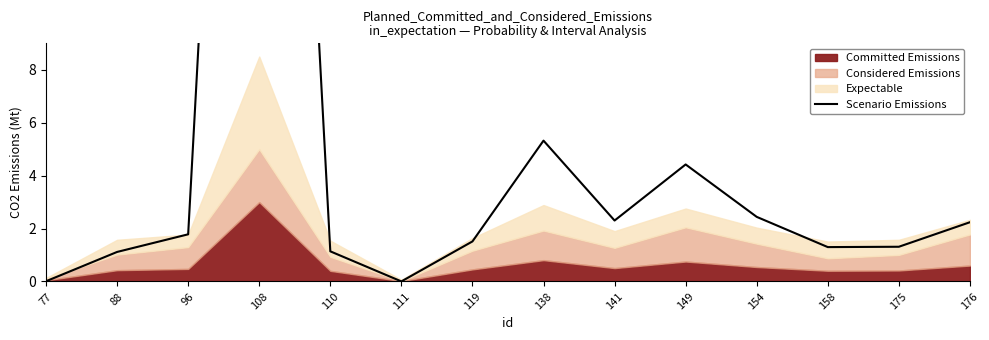

What is the difference between the maximum and minimum values?

51.0